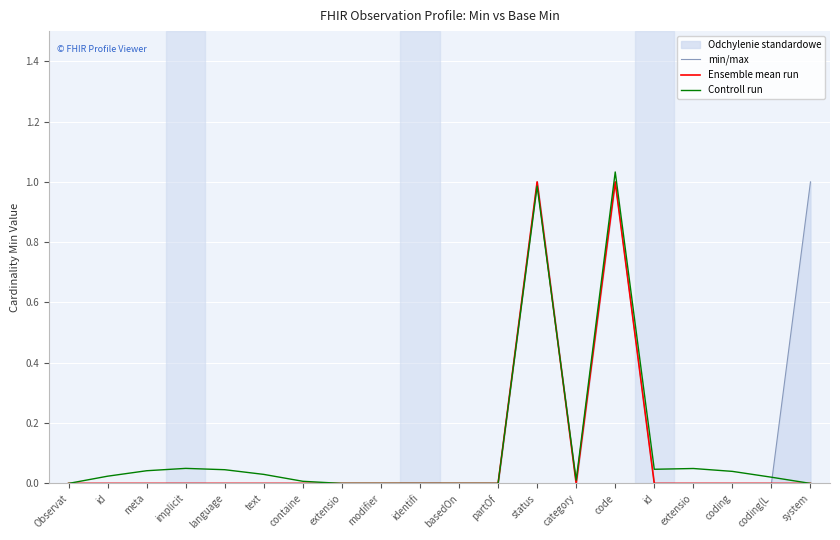

True or false: min/max and Controll run cross at least once.

True